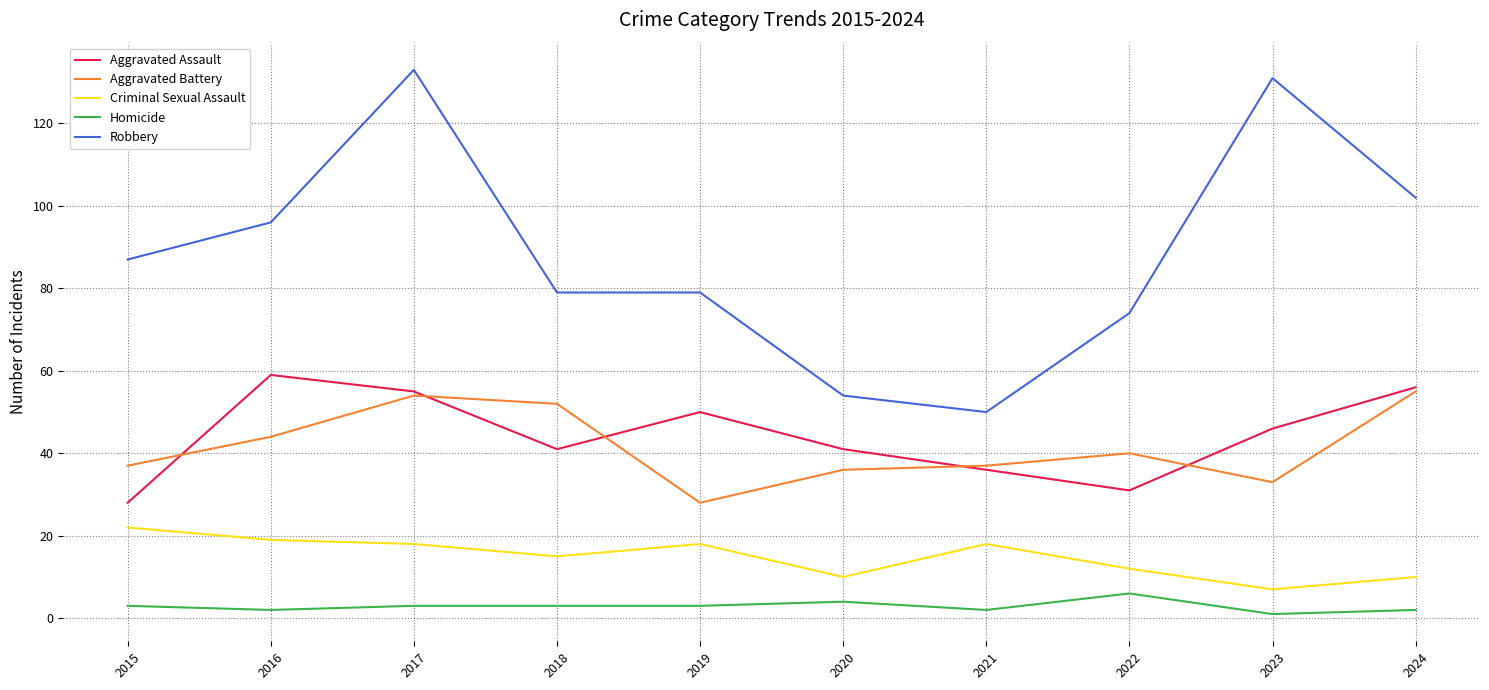

What is the minimum value for Aggravated Assault?

28